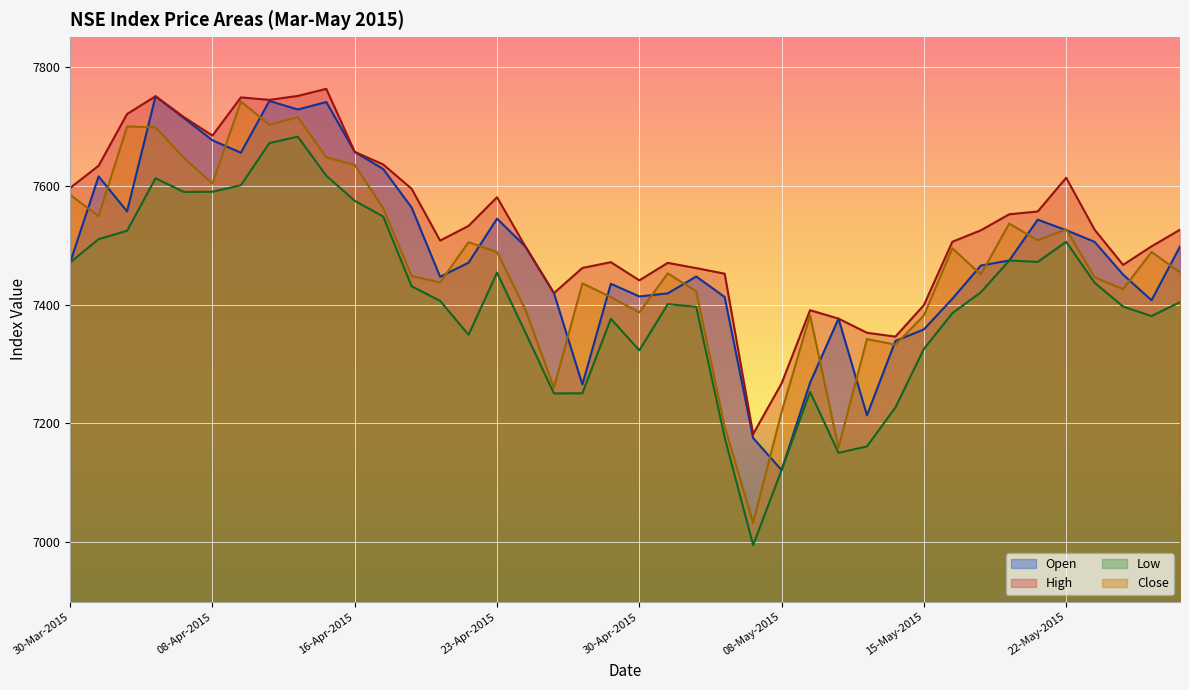

At which category does the chart reach its minimum across all series?

07-May-2015